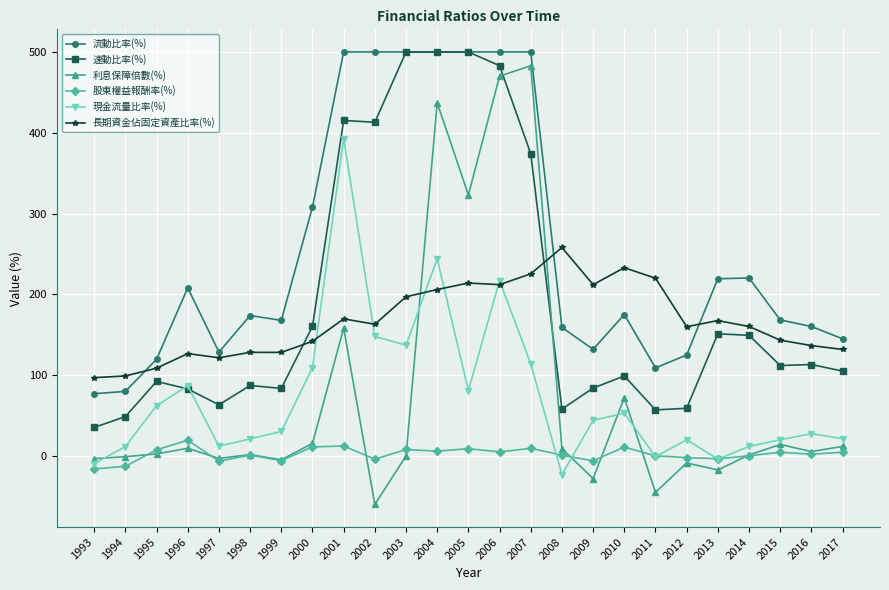

Which series ends up on top after the final intersection of 長期資金佔固定資產比率(%) and 利息保障倍數(%)?

長期資金佔固定資產比率(%)